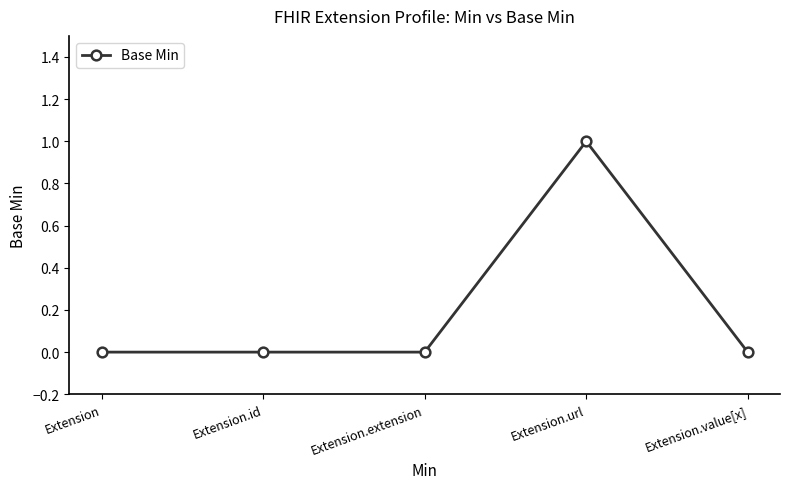

True or false: the data shows 1 at Extension.id.

False